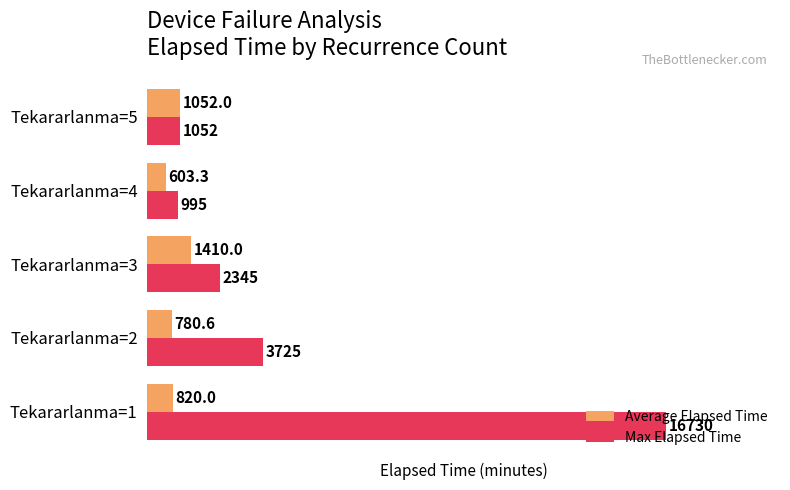

What value does the Average Elapsed Time series have at Tekararlanma=3?

1410.0